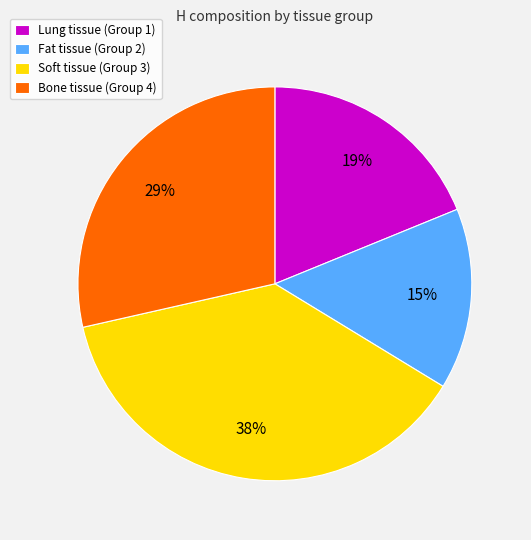

Approximately how many times larger is the value at Lung tissue (Group 1) compared to Bone tissue (Group 4)?

0.7